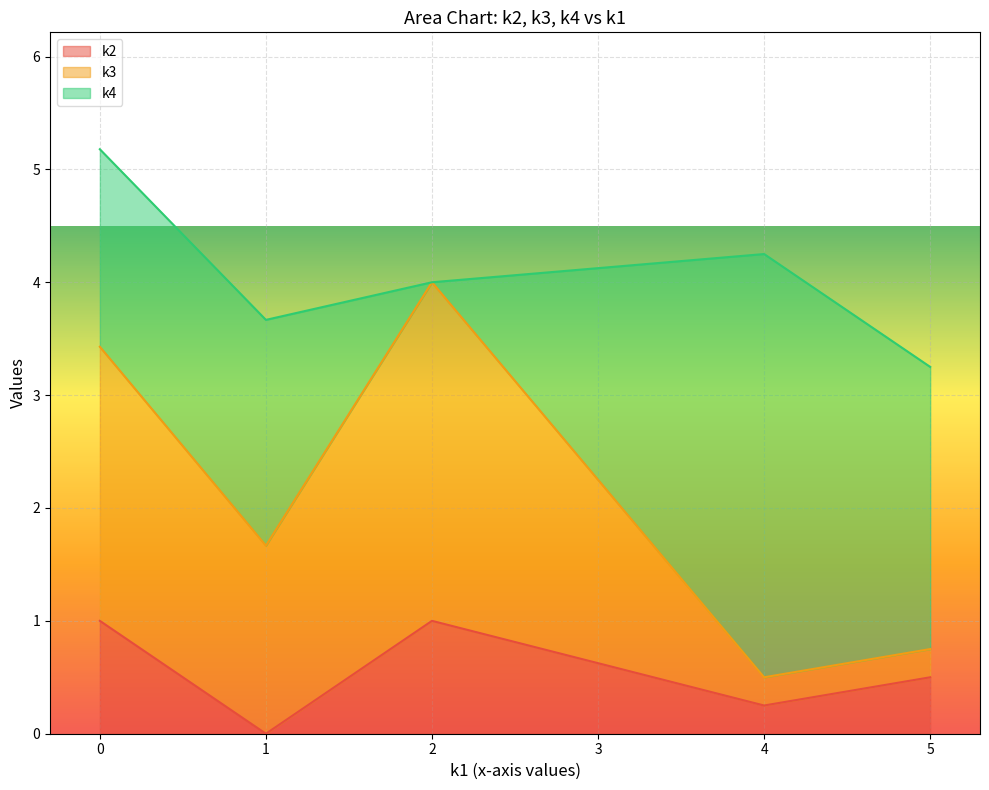

True or false: k2 has a value of 1.7 at 2.

False